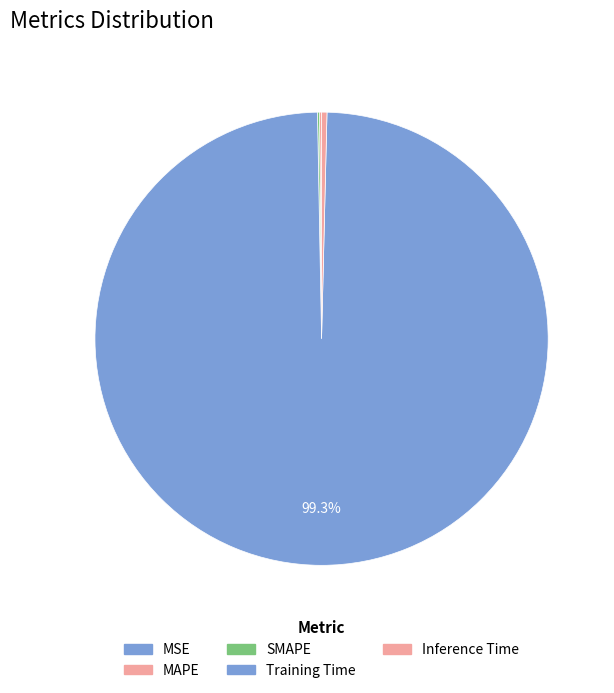

Does Inference Time represent more than half of the total?

No